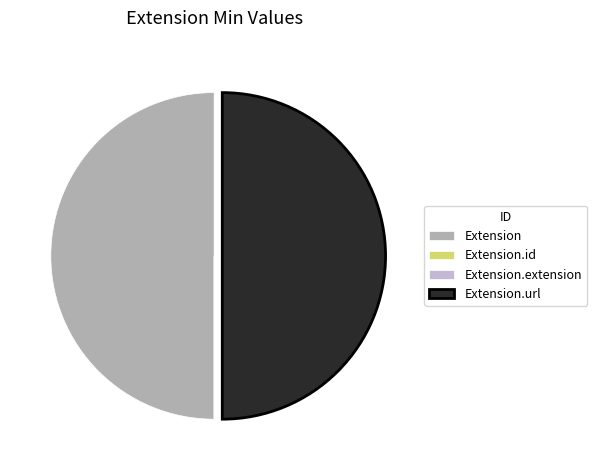

Is it true that Extension.url is 50% of the pie?

True